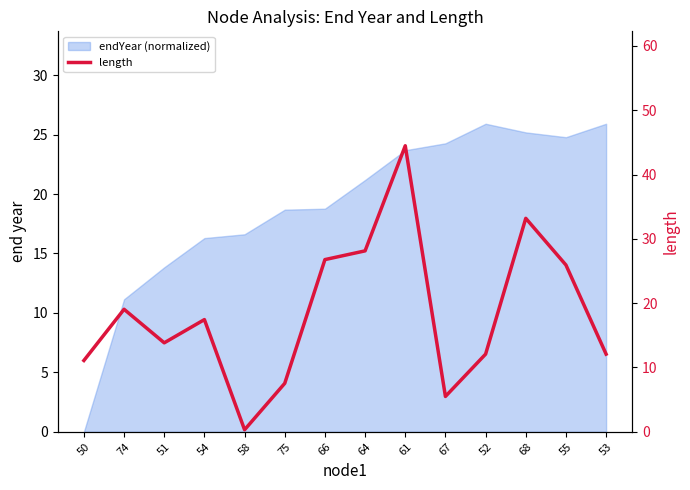

Rank the categories by value from lowest to highest.

58, 67, 75, 50, 52, 53, 51, 54, 74, 55, 66, 64, 68, 61